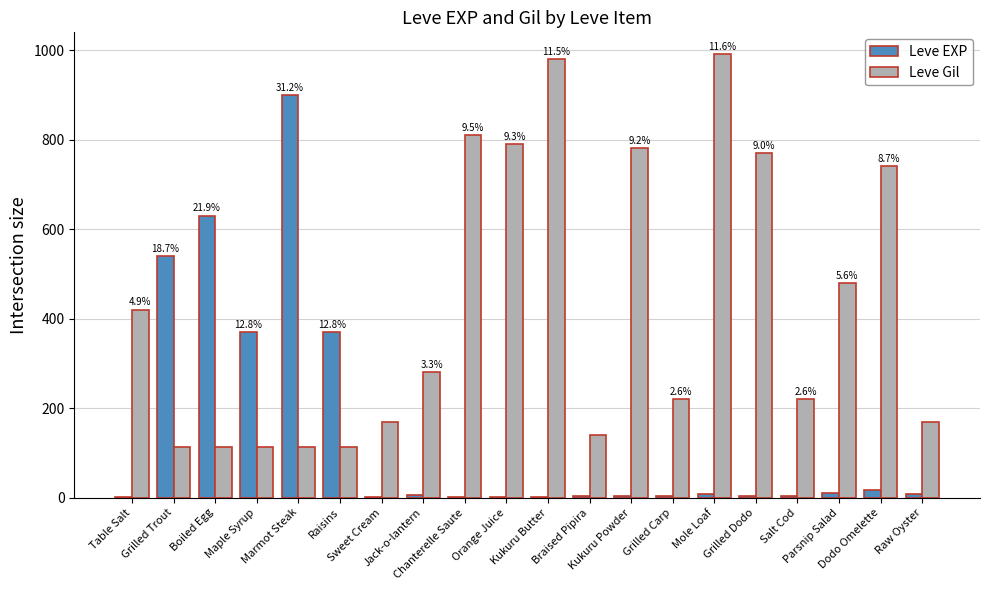

Is it true that Leve EXP equals 370 at Maple Syrup?

True